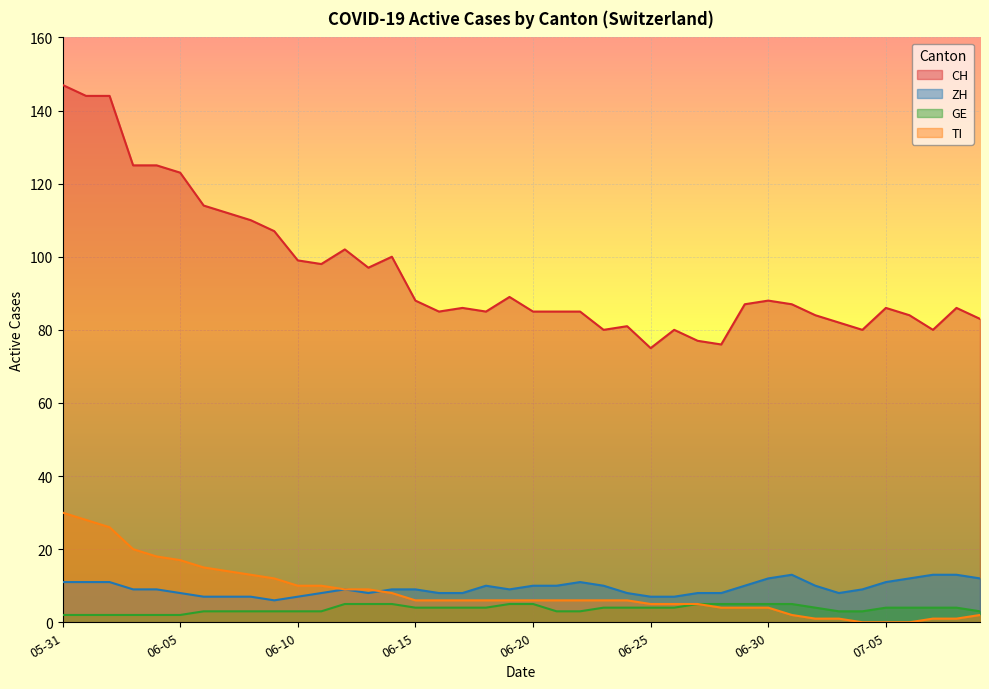

True or false: ZH and CH cross at least once.

False